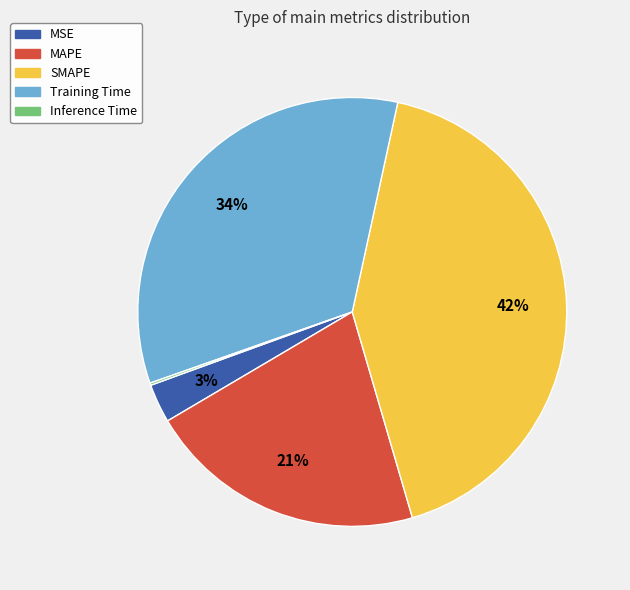

Which category has the biggest portion of the pie?

SMAPE